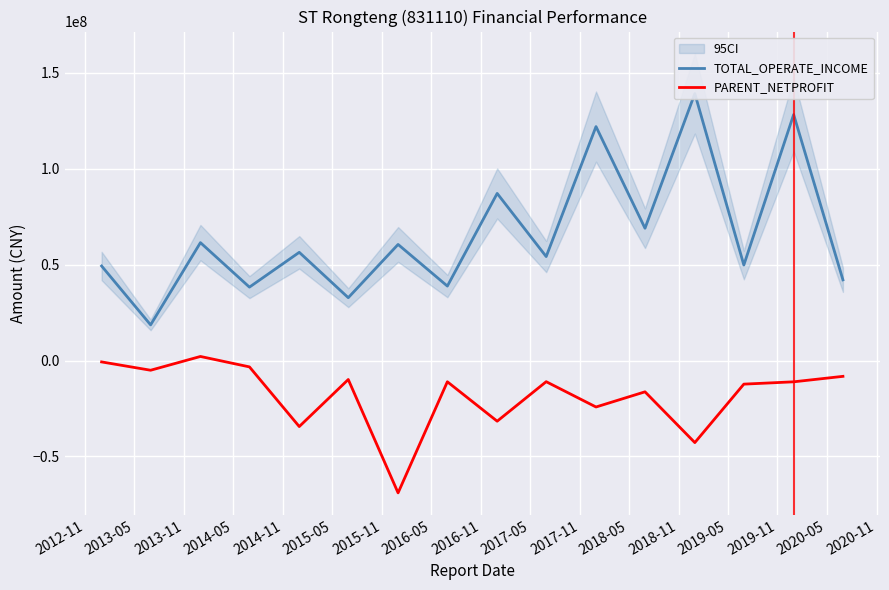

What is the lowest value of the PARENT_NETPROFIT series?

-68983578.1